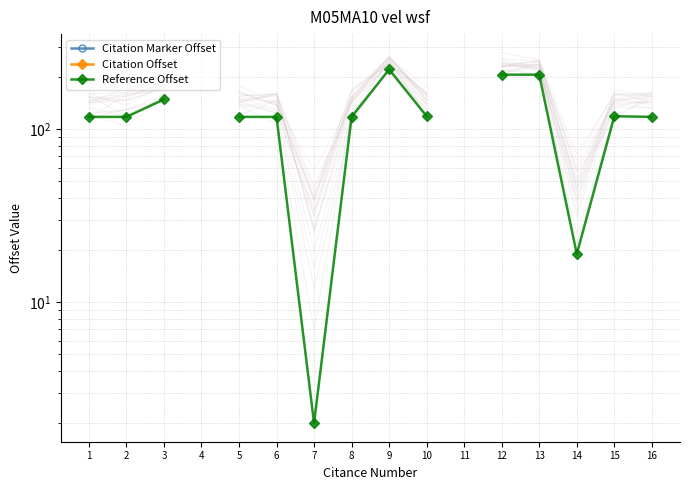

What is the total value across all series at 12?

207.0